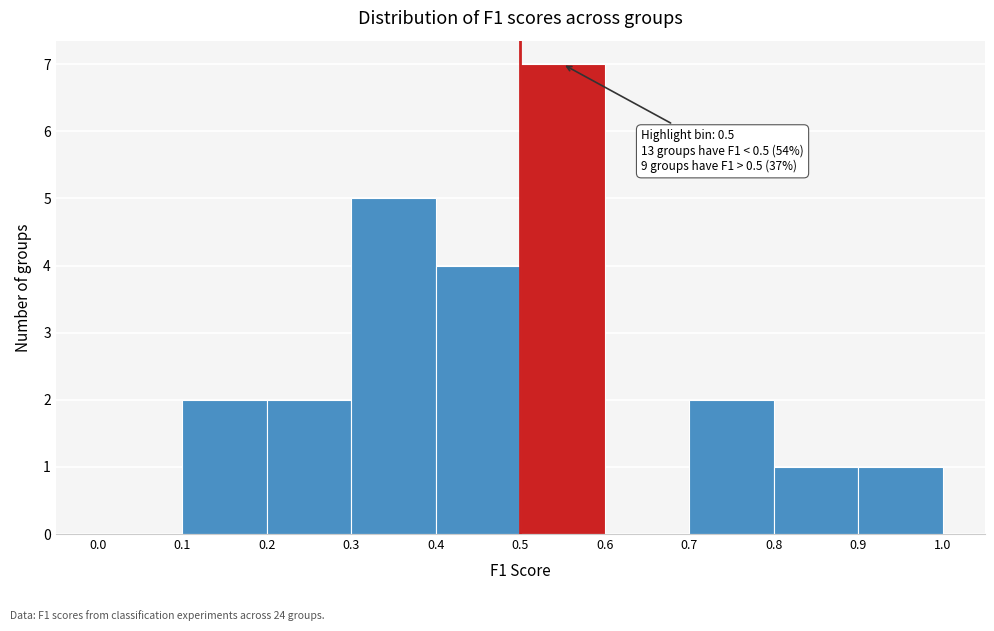

Over which range of the x-axis is the bar tallest?

0.5 to 0.6